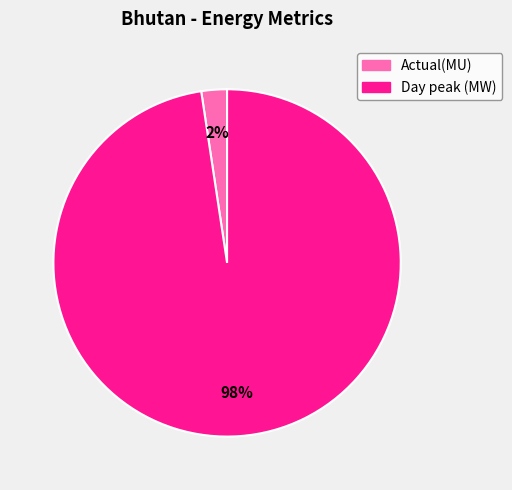

Between Actual(MU) and Day peak (MW), which is larger?

Day peak (MW)